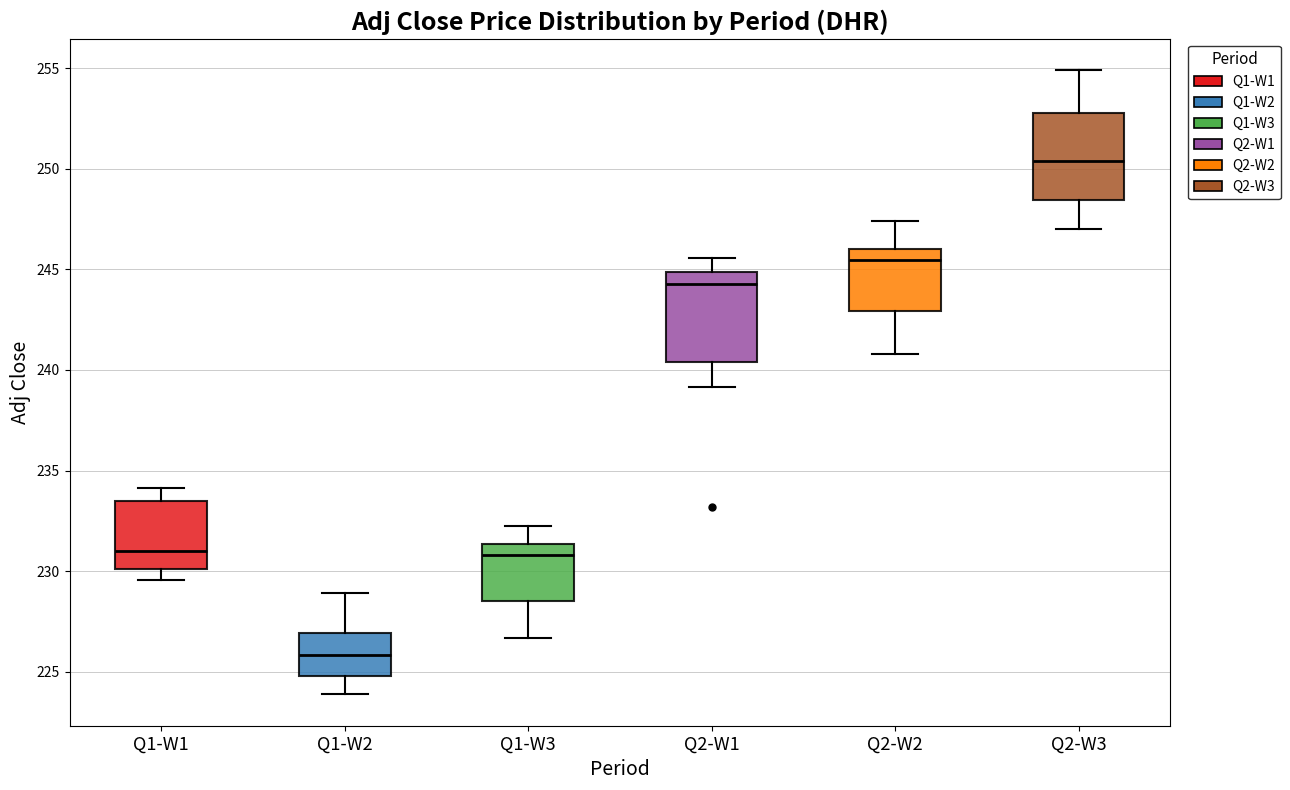

Reading left to right, transcribe this box plot: for each box, give where its median line is, the range the box spans, and where its two whiskers end, as read against the y-axis. The values are not printed on the chart, so give them approximately, as read against the axis.

Q1-W1: median 231.0, box 230.0 to 233.5, whiskers 229.5 to 234.0
Q1-W2: median 226.0, box 225.0 to 227.0, whiskers 224.0 to 229.0
Q1-W3: median 231.0, box 228.5 to 231.5, whiskers 226.5 to 232.5
Q2-W1: median 244.5, box 240.5 to 245.0, whiskers 239.0 to 245.5
Q2-W2: median 245.5, box 243.0 to 246.0, whiskers 241.0 to 247.5
Q2-W3: median 250.5, box 248.5 to 253.0, whiskers 247.0 to 255.0